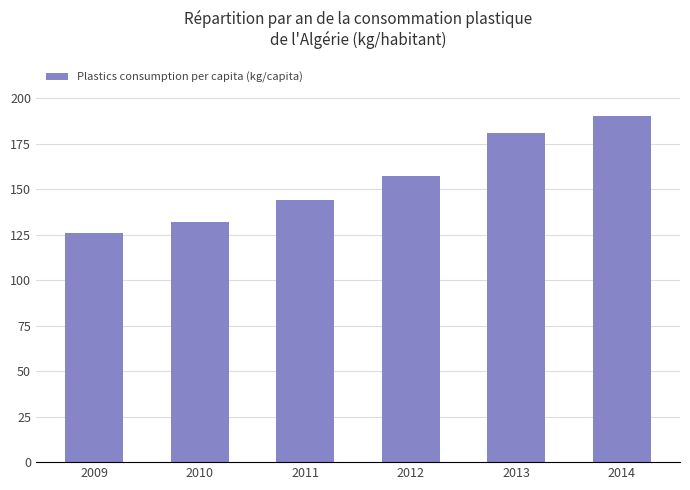

Rank the categories by value from lowest to highest.

2009, 2010, 2011, 2012, 2013, 2014